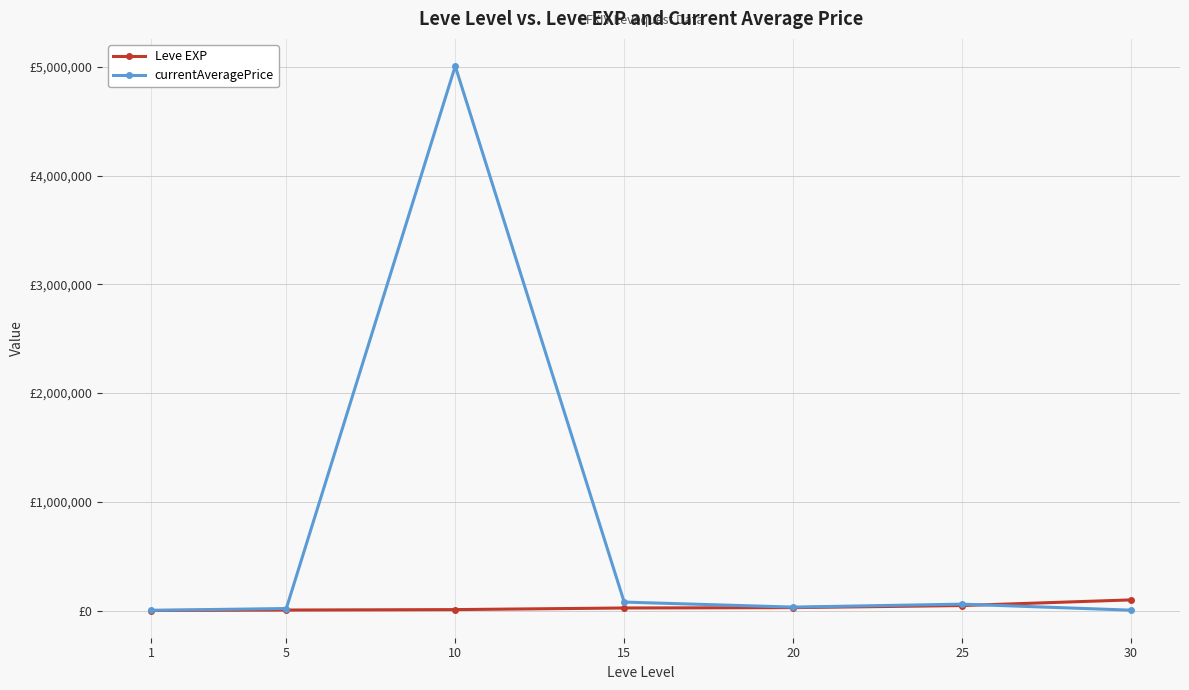

Between 1 and 20, which is larger?

20